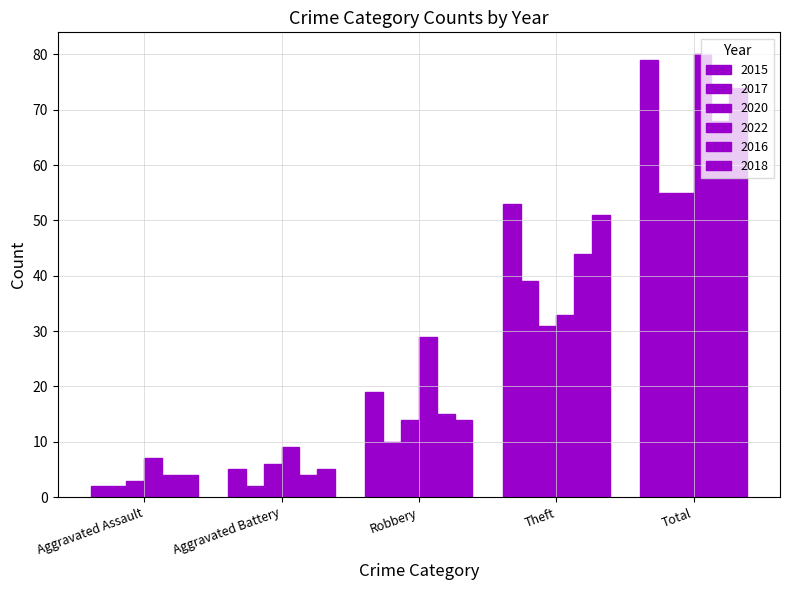

How many data points in 2018 are less than 14?

2